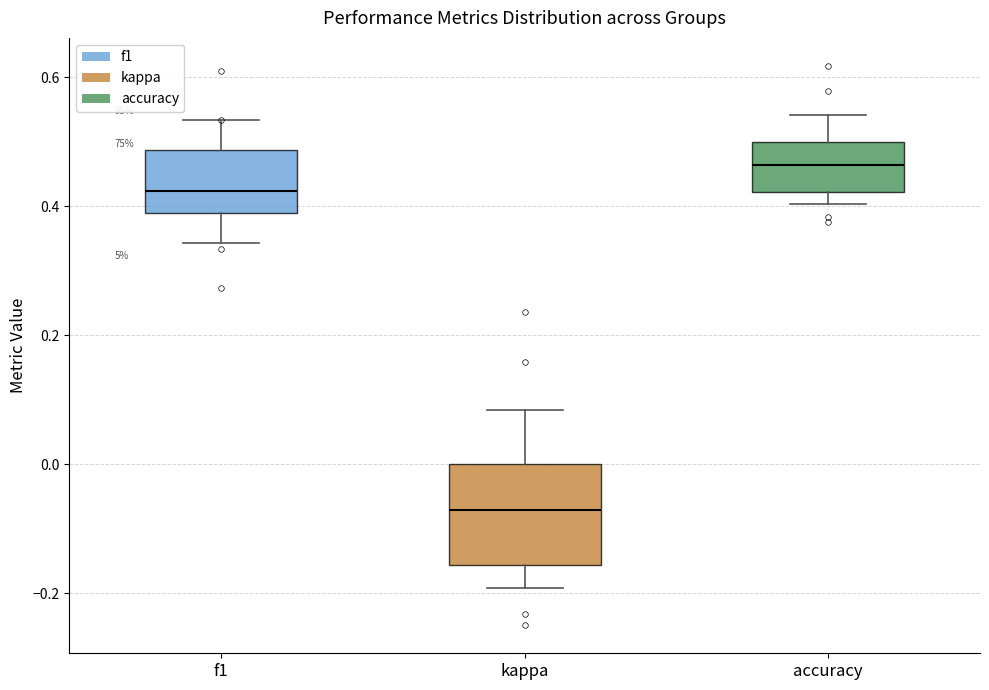

Where does the upper whisker of the box for accuracy end on the y-axis? The values are not printed on the chart, so give them approximately, as read against the axis.

0.54